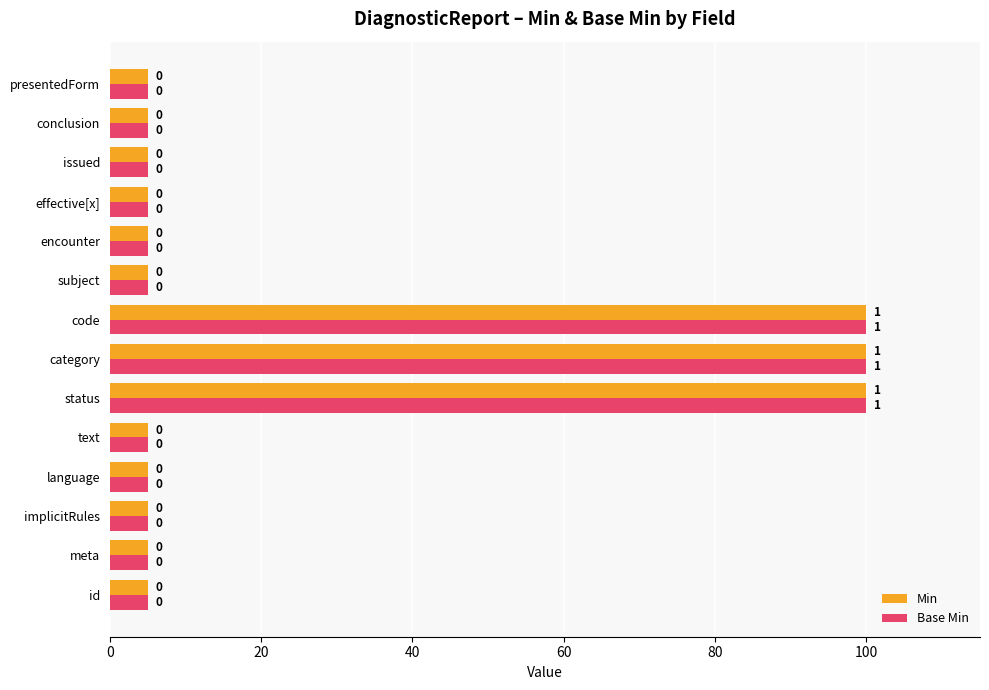

What are all the series names shown in the legend?

Min, Base Min